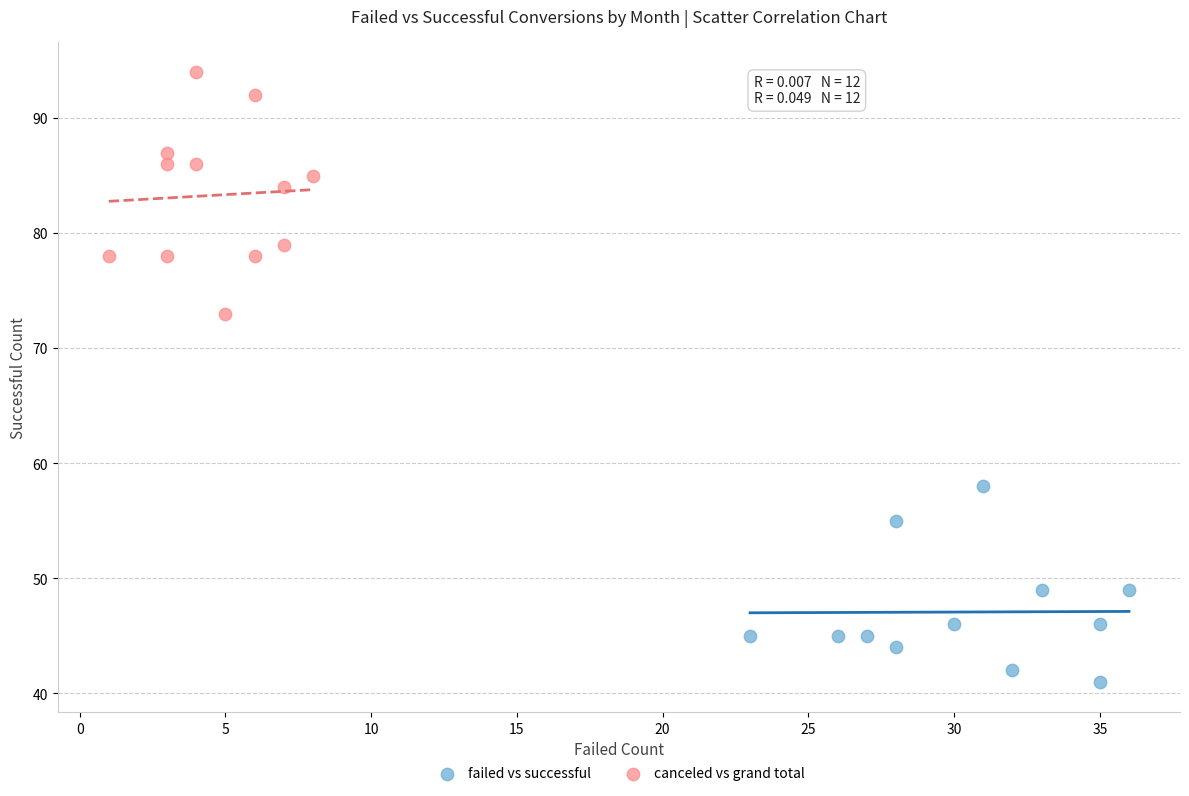

Which series reaches the maximum Y coordinate?

canceled vs grand total